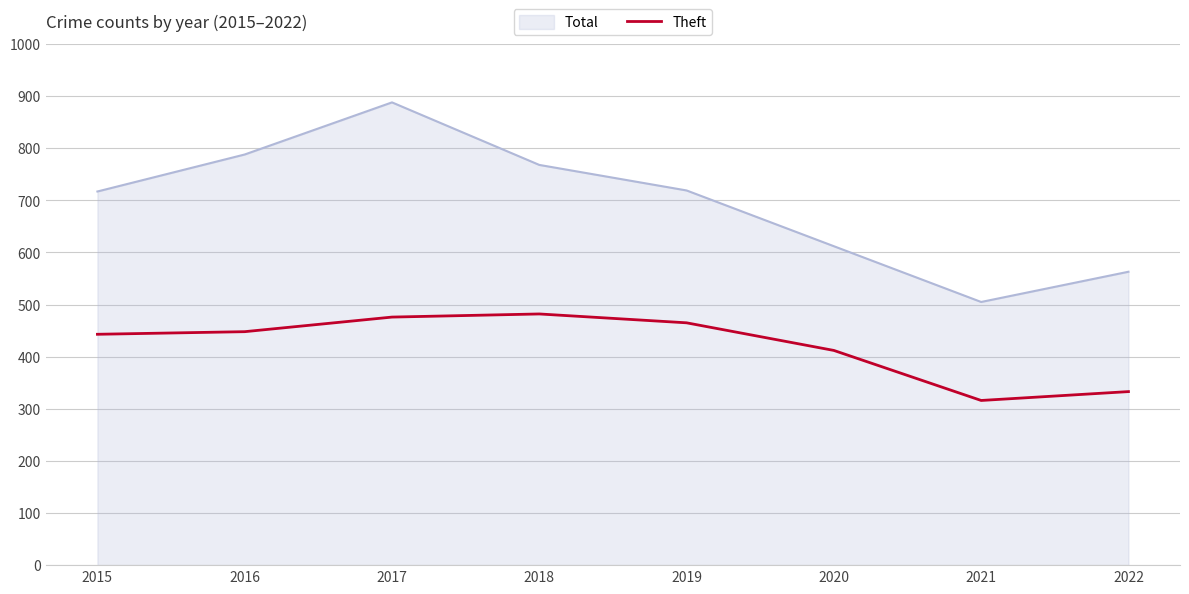

At which label is Theft closest to 399?

2020